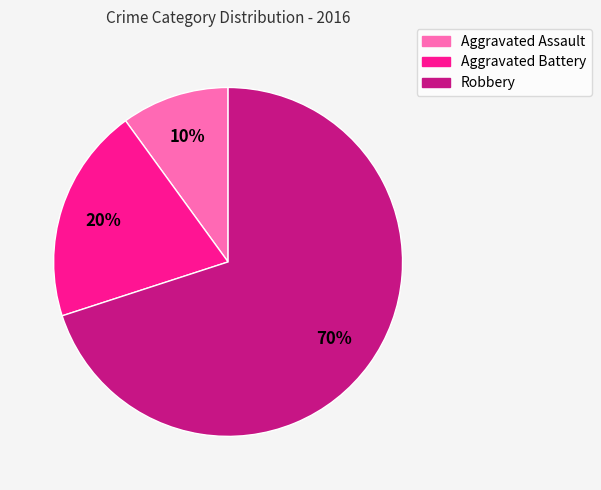

How many slices are in this pie chart?

3